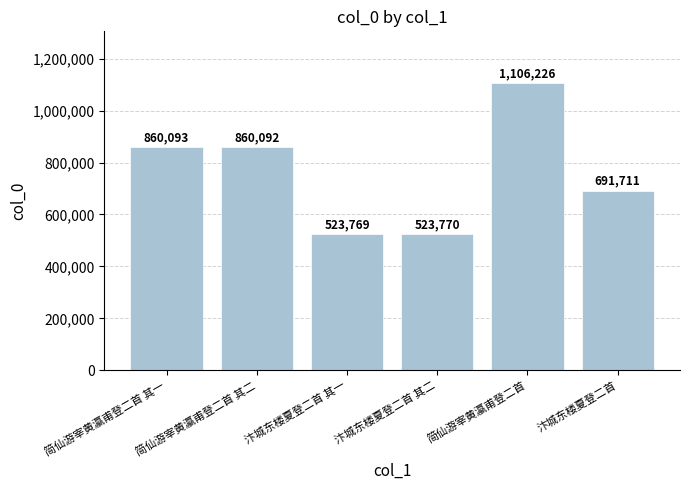

Which label corresponds to the largest value in the chart?

简仙游宰黄瀛甫登二首